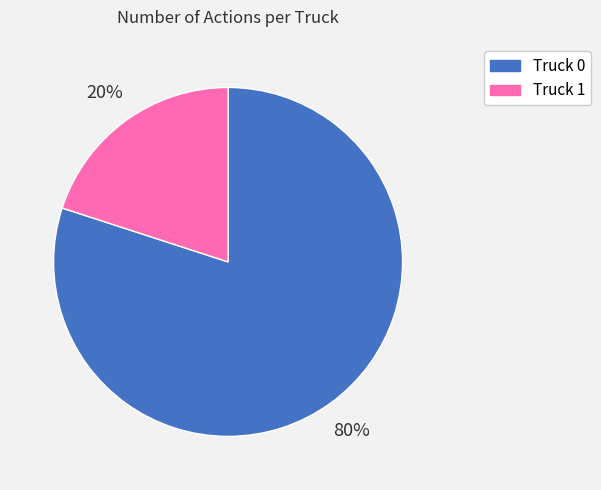

To the nearest percent, what portion does Truck 0 represent?

80%